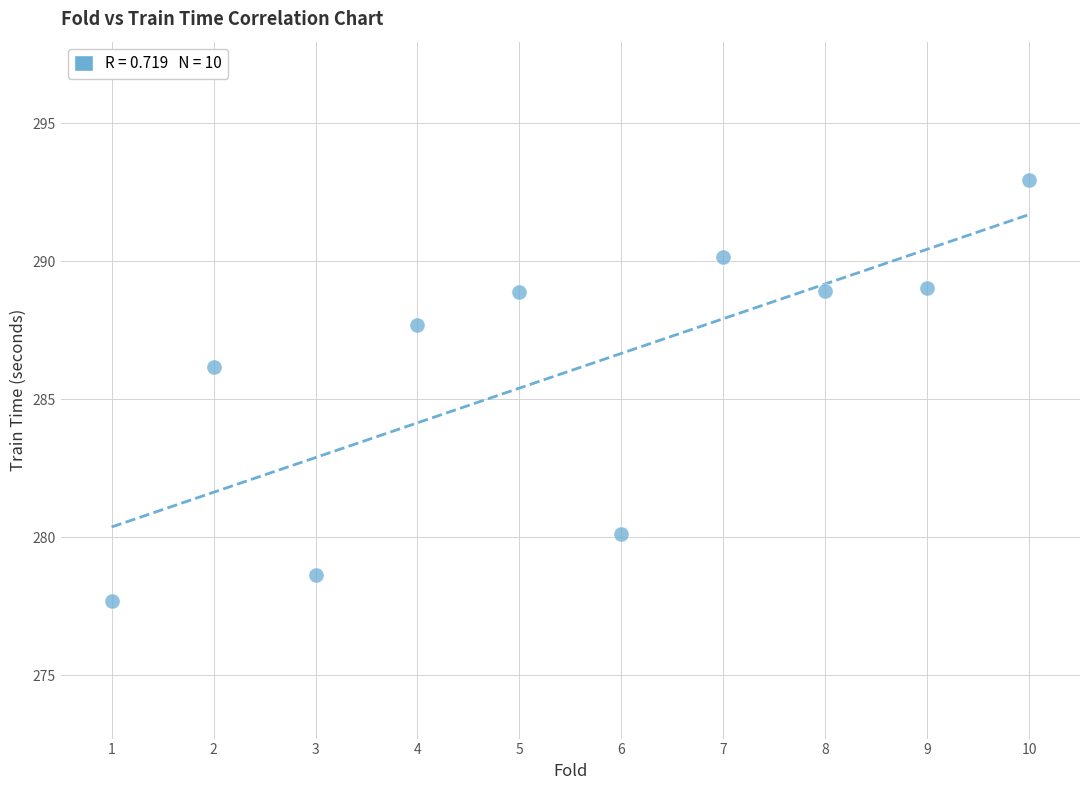

What is the average X value?

5.5